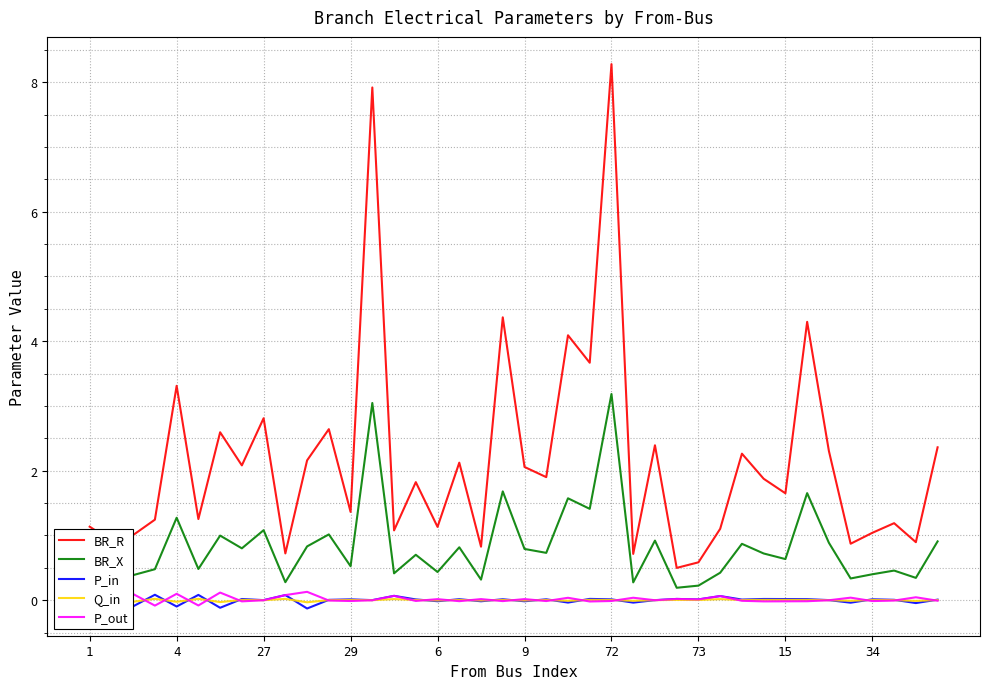

Which series has the largest range (max minus min)?

BR_R